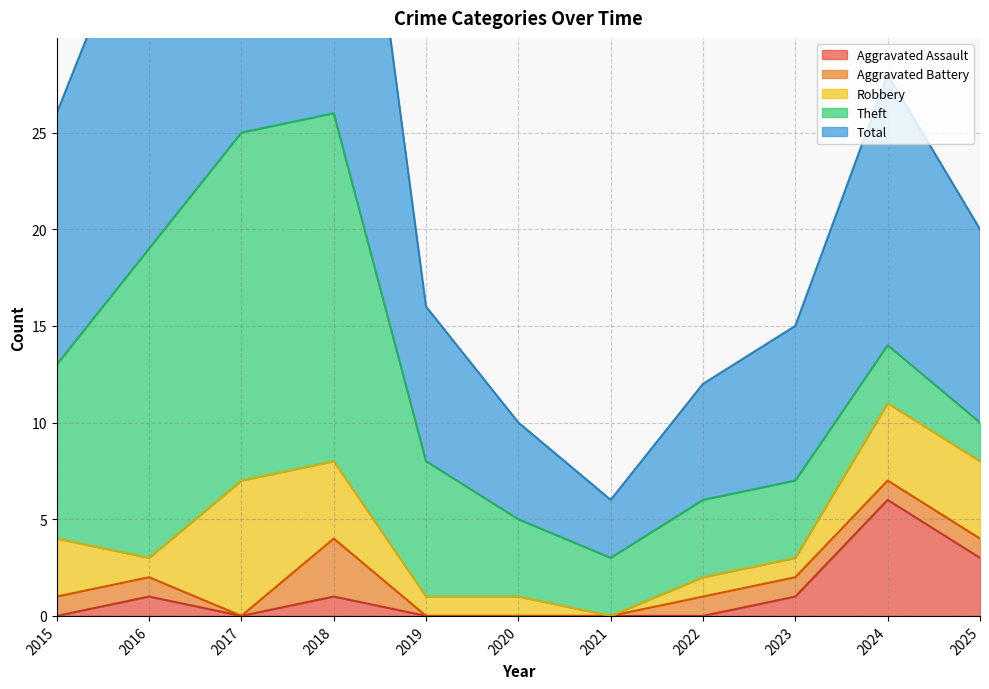

What is the sum of all Aggravated Assault values?

12